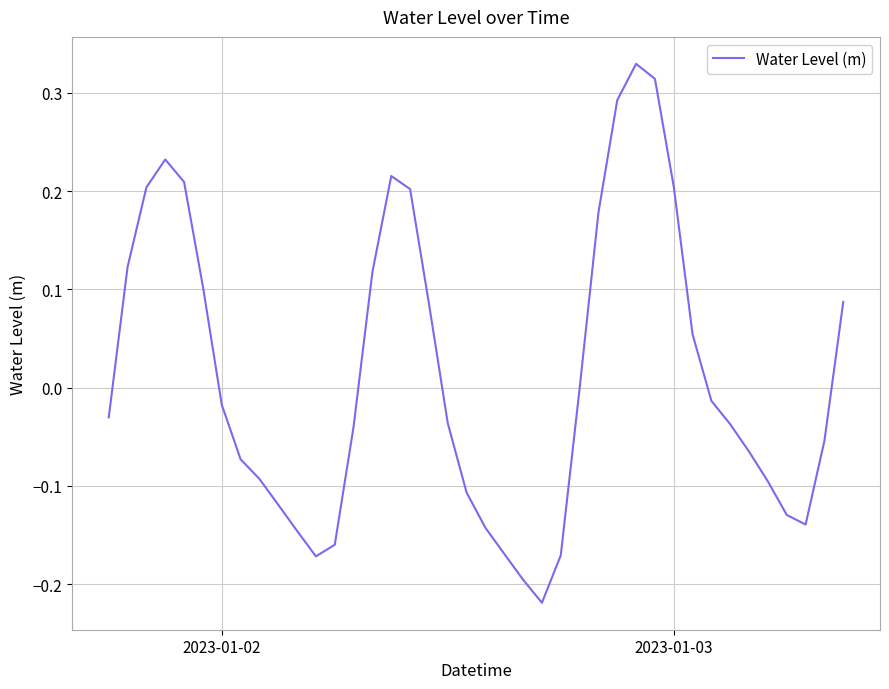

What is the difference between the maximum and minimum values?

0.5